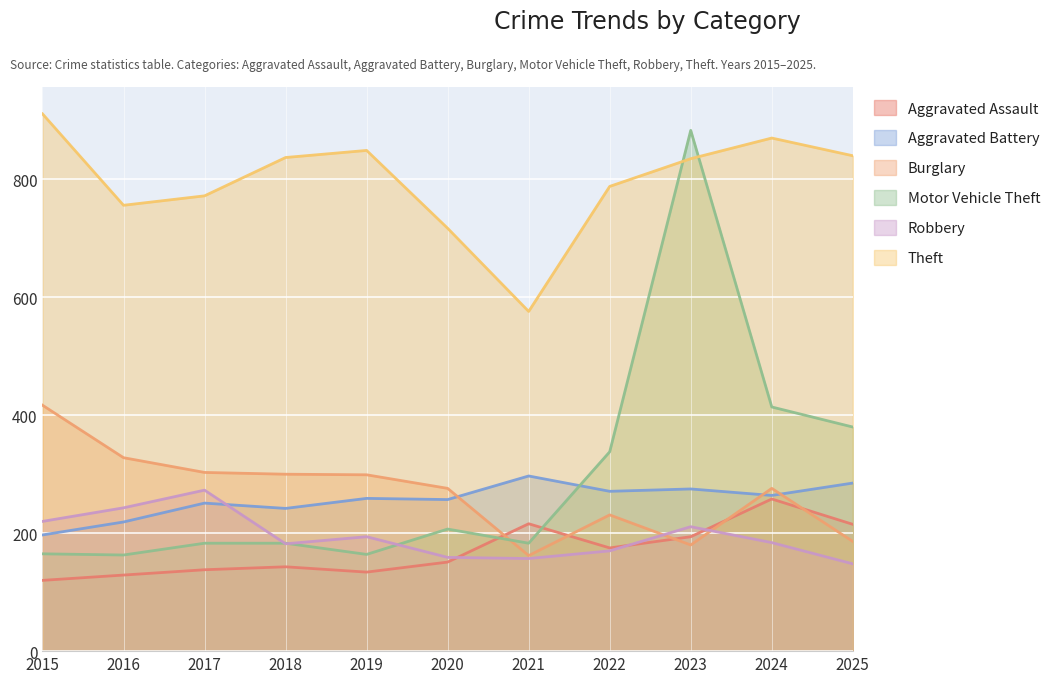

At which category does the chart reach its peak across all series?

2015